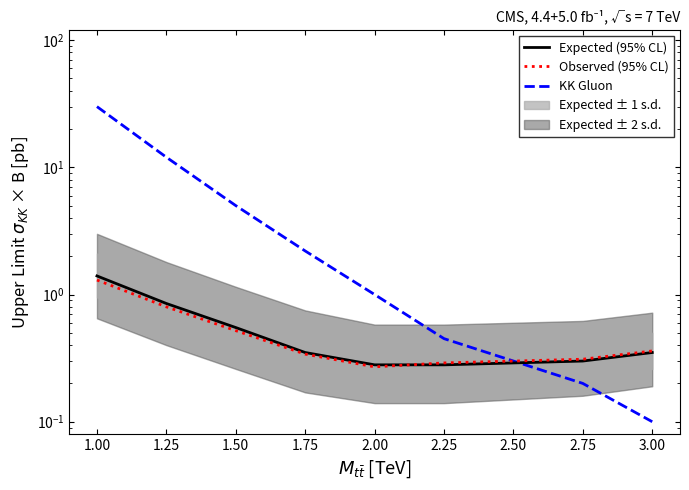

What is the difference between the maximum and minimum values in the KK Gluon series?

29.9